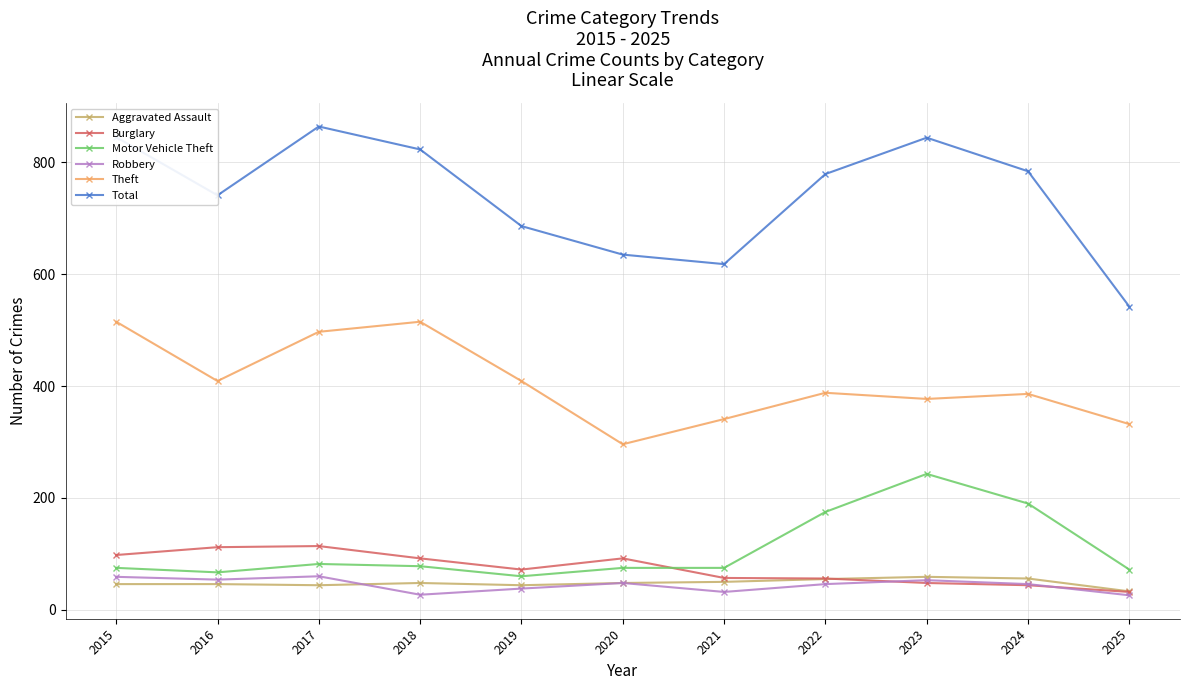

What is the value of the Aggravated Assault point at the 9th from the left?

59